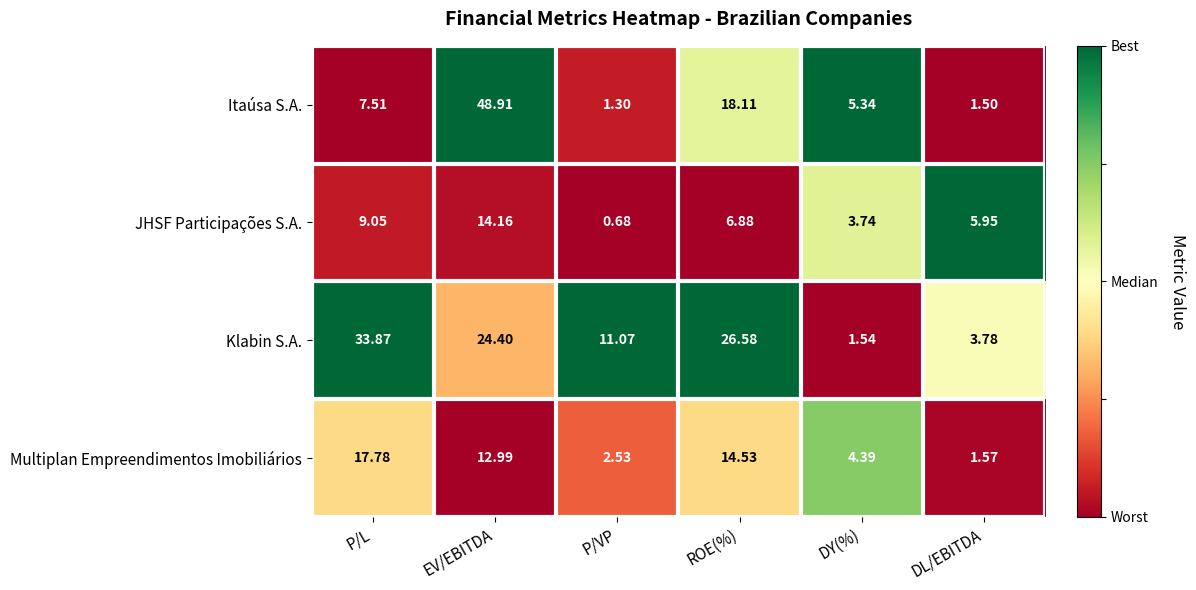

At which category does the chart reach its minimum across all series?

P/VP